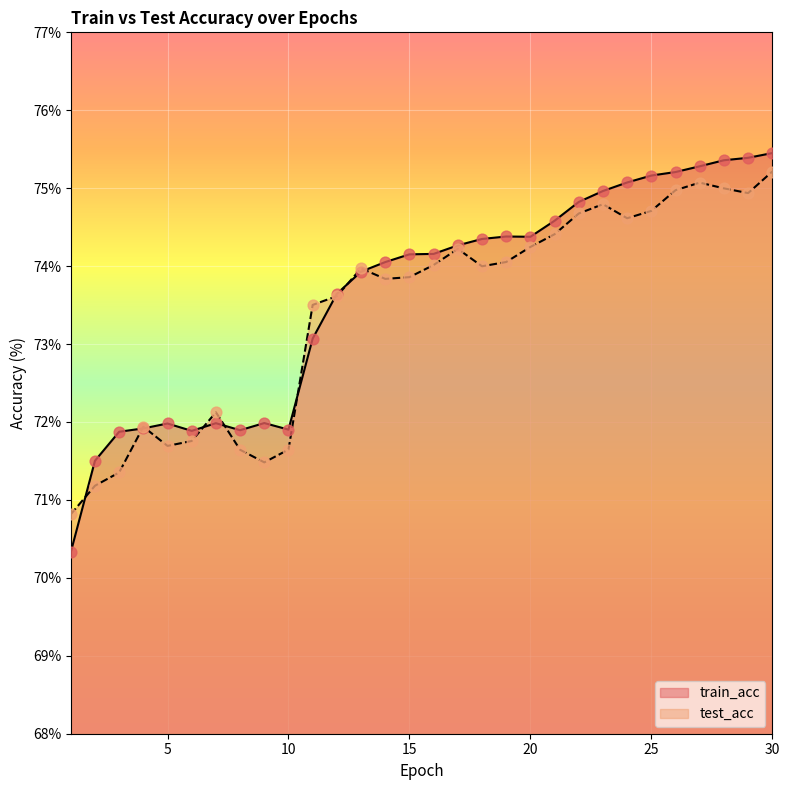

Which series has the largest Y range (max minus min)?

train_acc